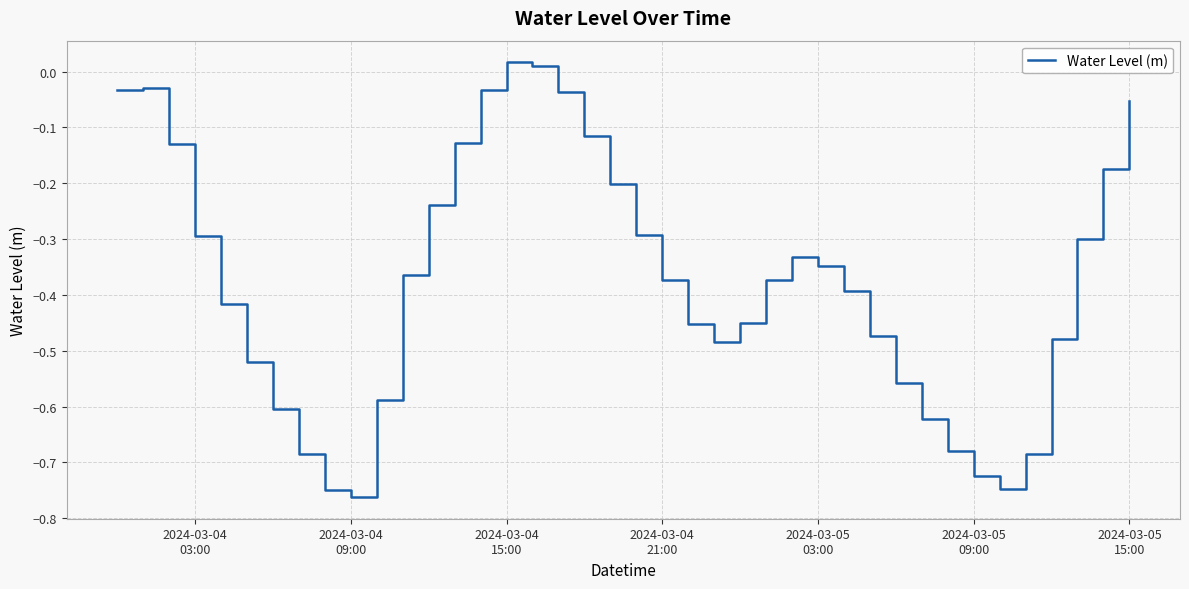

How many distinct data groups are displayed?

1